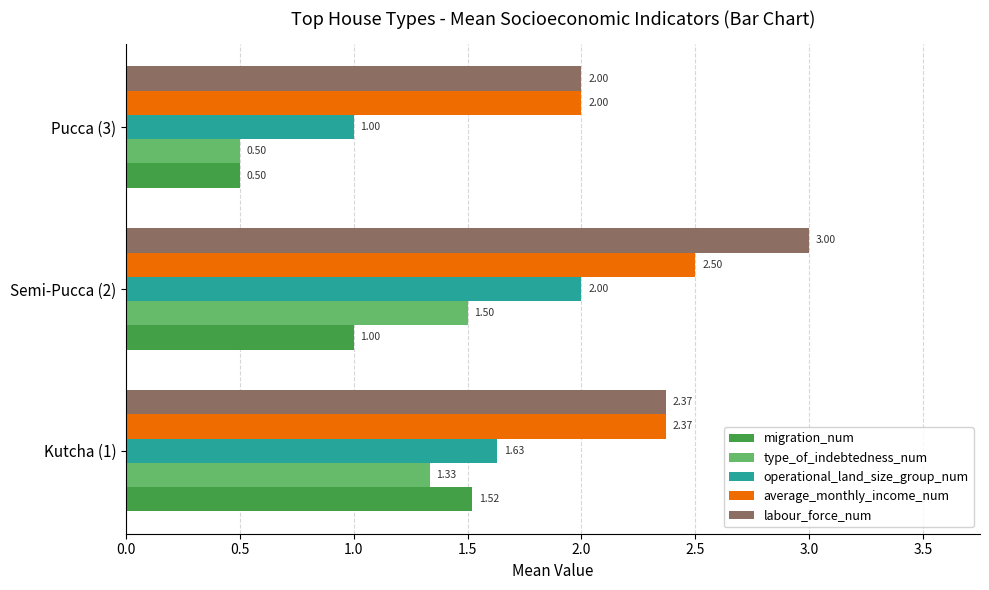

Rank the series by their maximum value, from lowest to highest.

type_of_indebtedness_num, migration_num, operational_land_size_group_num, average_monthly_income_num, labour_force_num